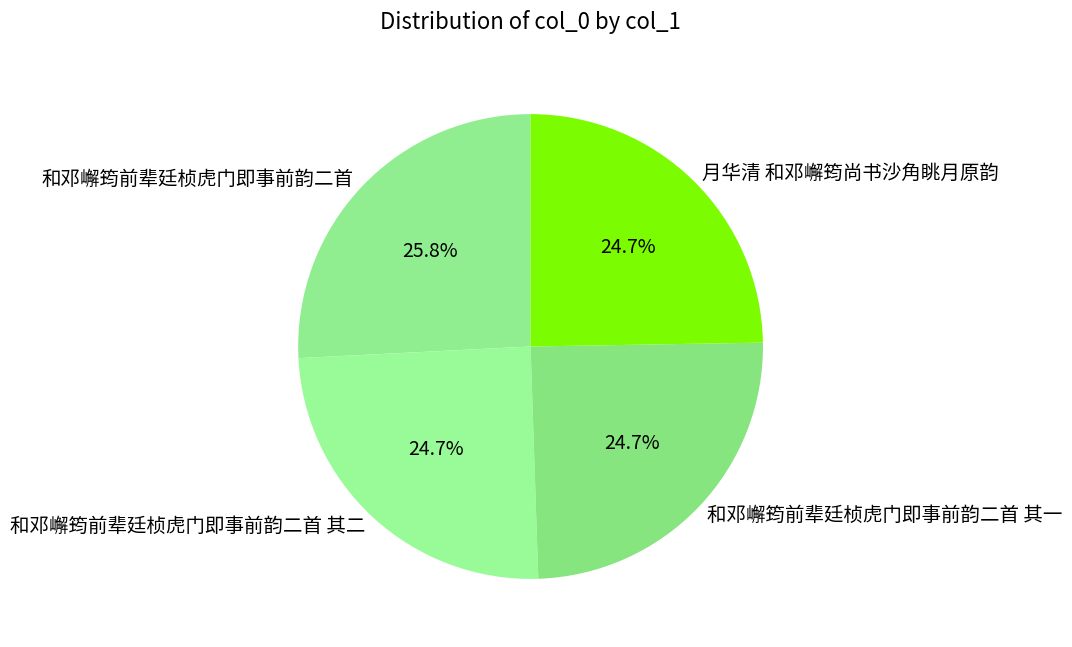

Which slice is the largest?

和邓嶰筠前辈廷桢虎门即事前韵二首